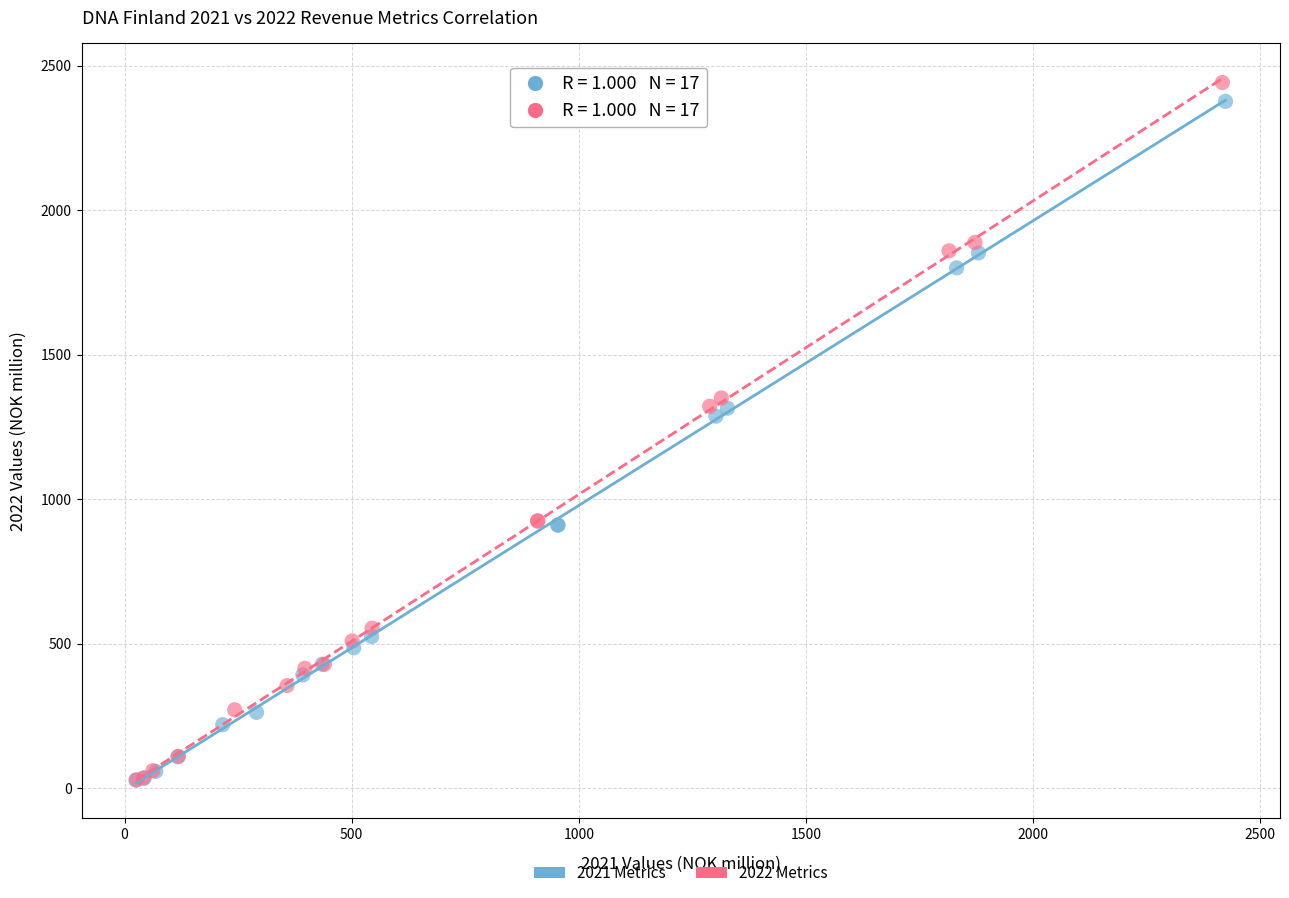

Which series has the largest Y range (max minus min)?

2022 Metrics